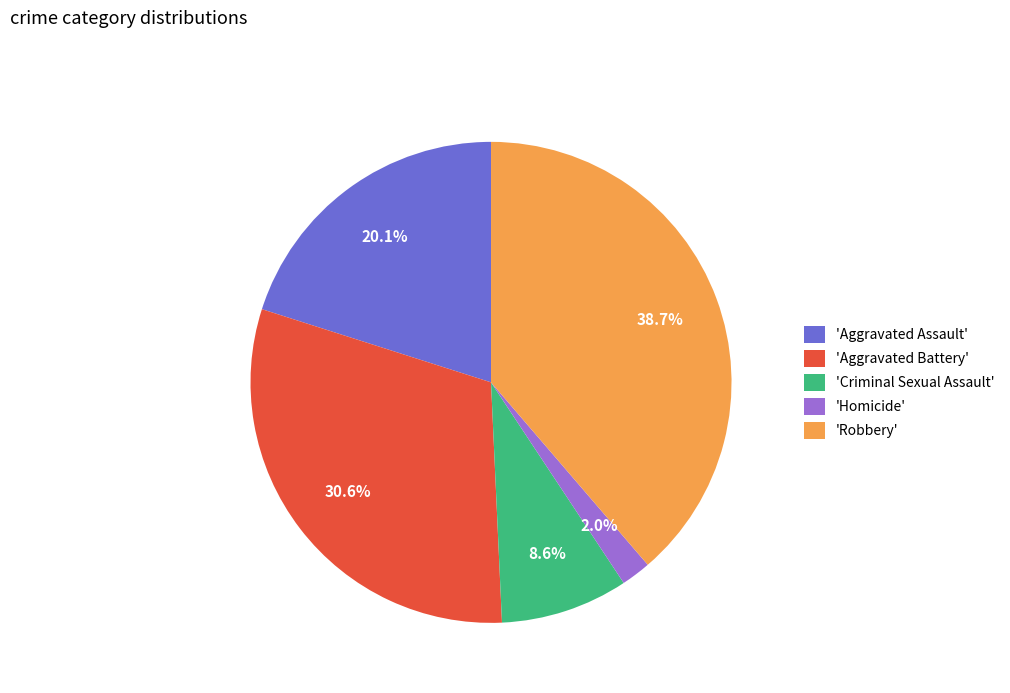

Approximately how many times larger is the value at 'Aggravated Assault' compared to 'Robbery'?

0.5